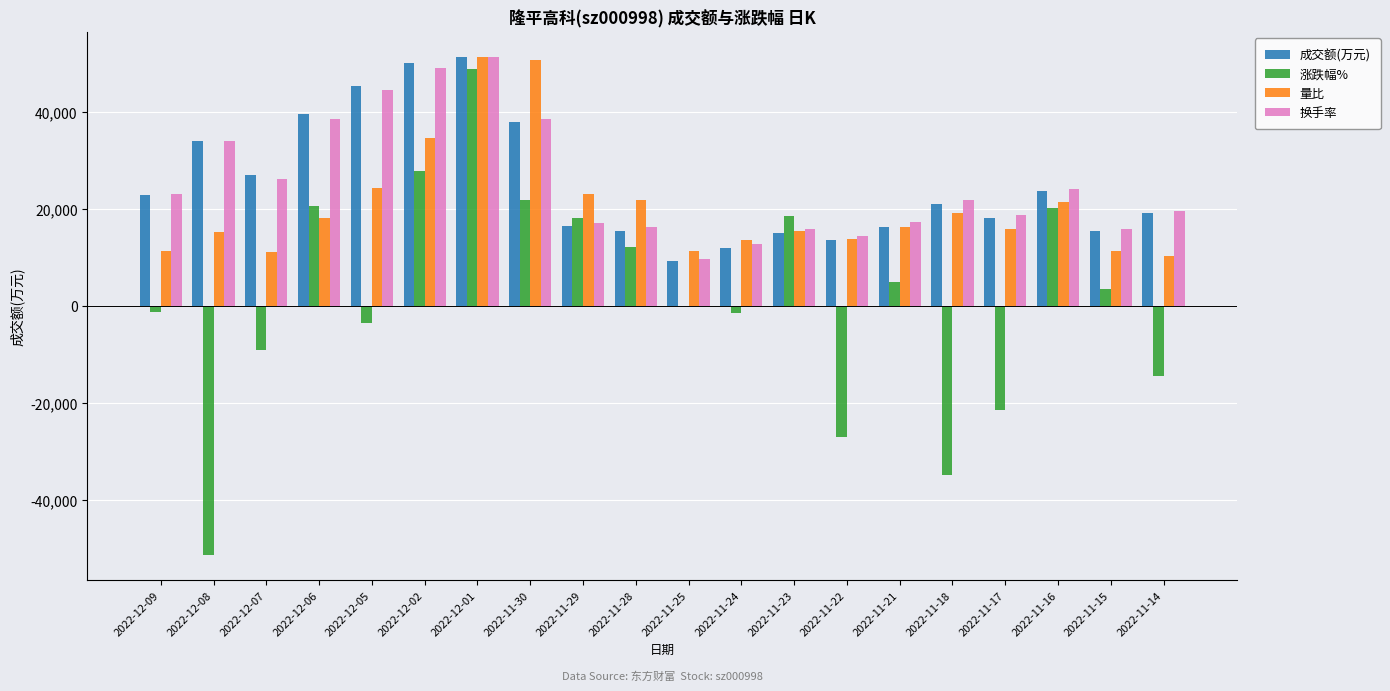

Is it true that 量比 equals 8958.0 at 2022-11-24?

False